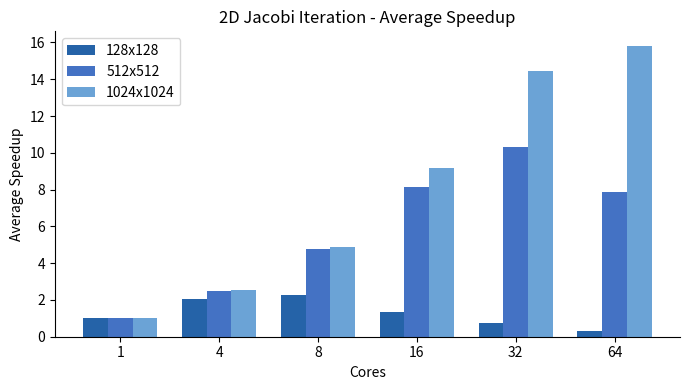

The 1024x1024 series shows 15.8 at 64. True or false?

True